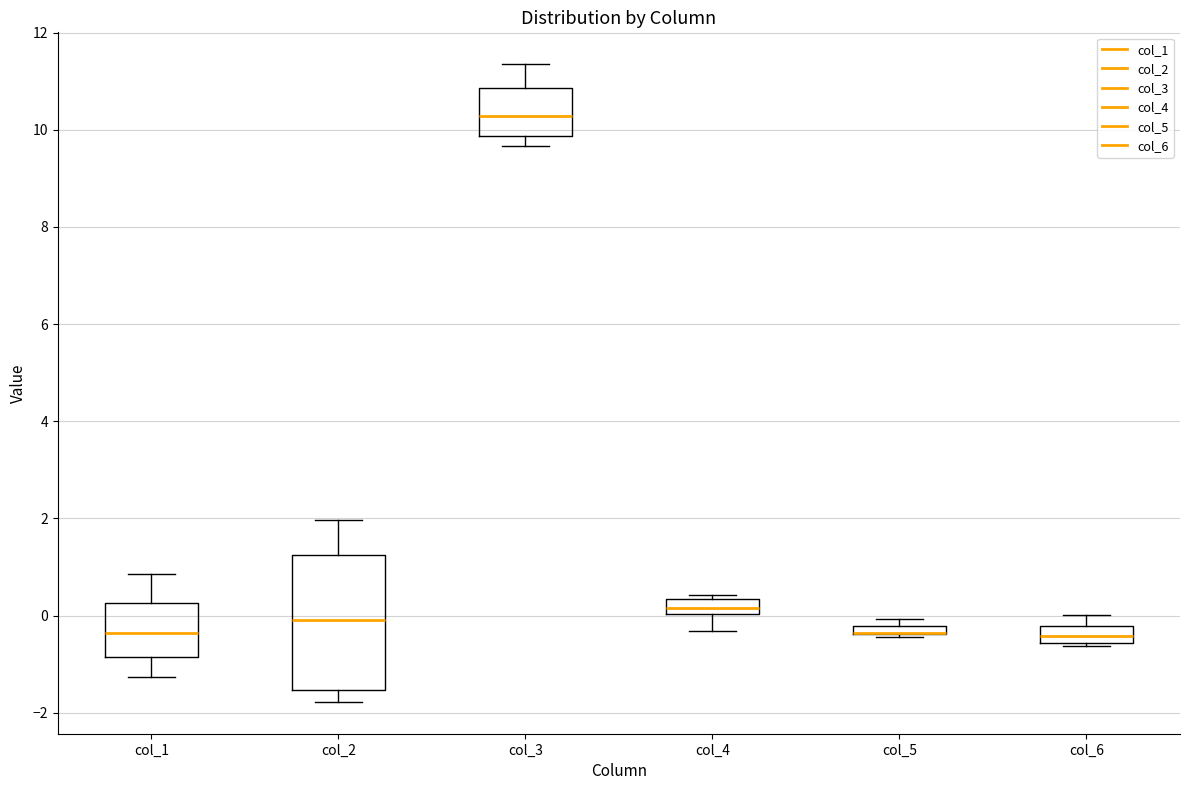

Which box is the tallest, from its lower edge to its upper edge?

col_2